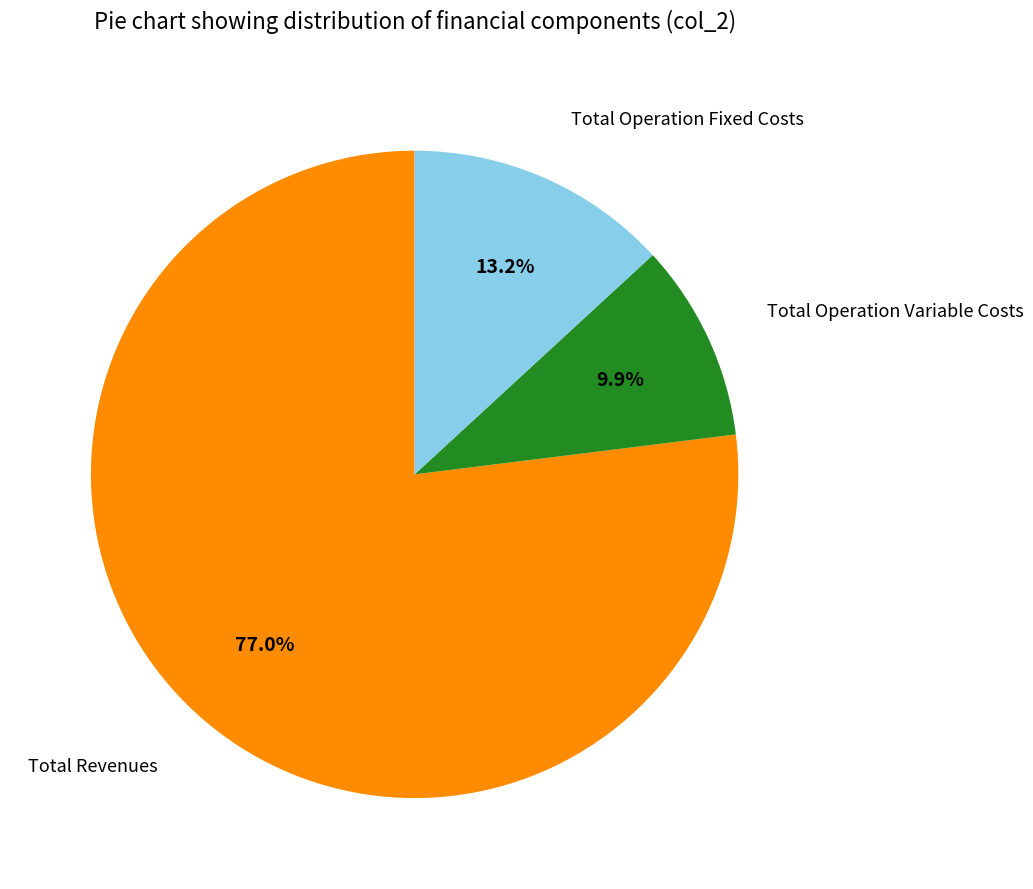

Which slice is the largest?

Total Revenues